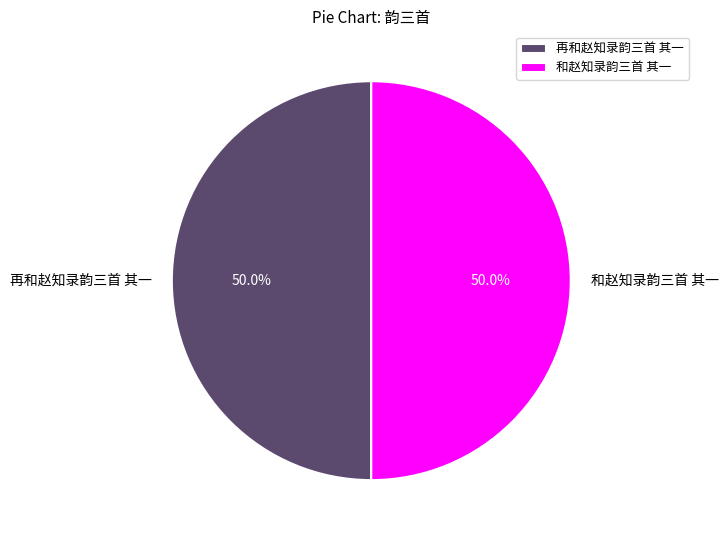

Approximately how many times larger is the value at 和赵知录韵三首 其一 compared to 再和赵知录韵三首 其一?

1.0